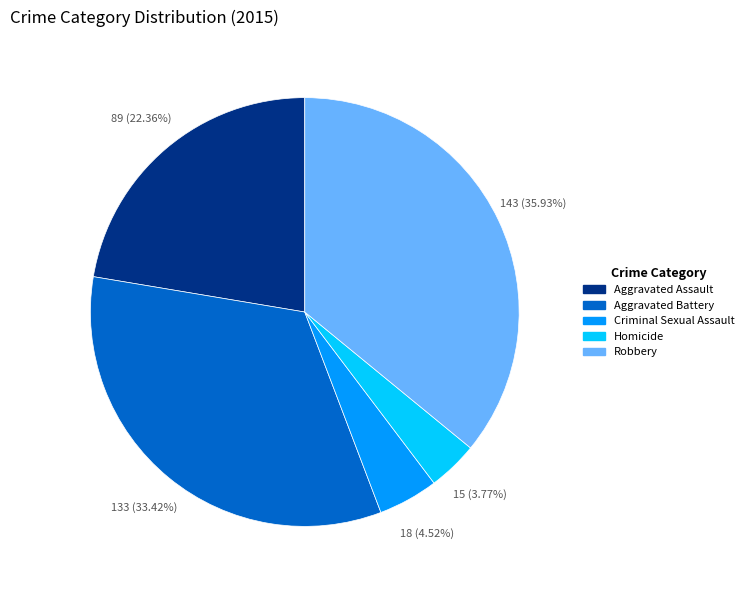

What is the smallest slice in the pie chart?

Homicide